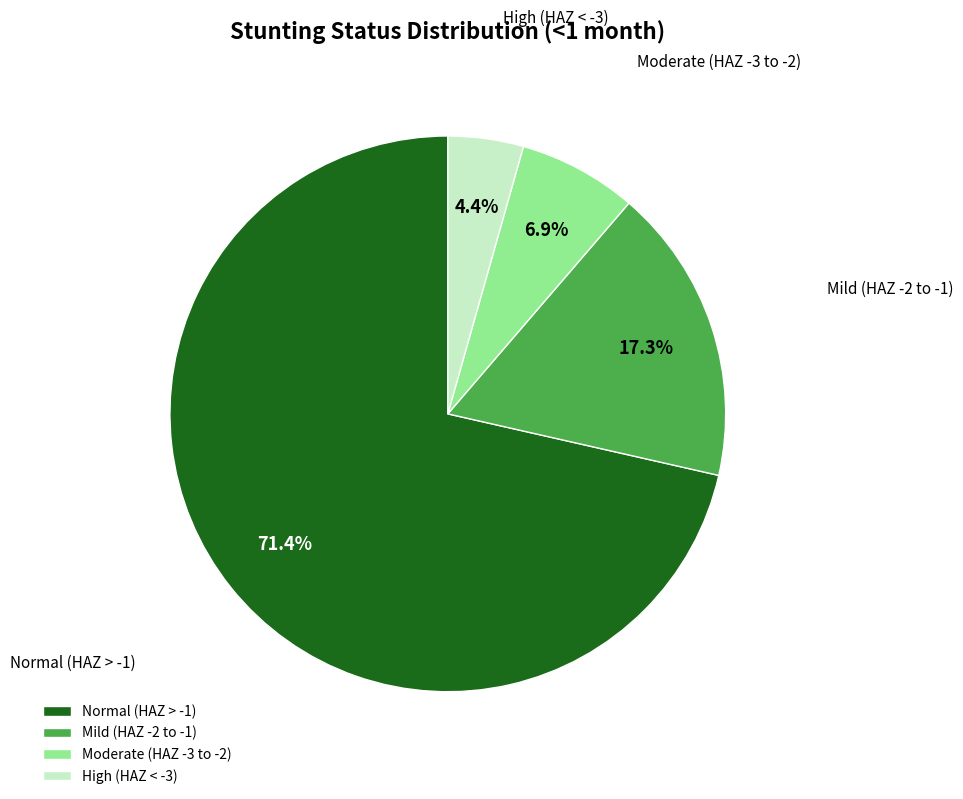

What percentage is NOT represented by Moderate (HAZ -3 to -2)?

93.1%